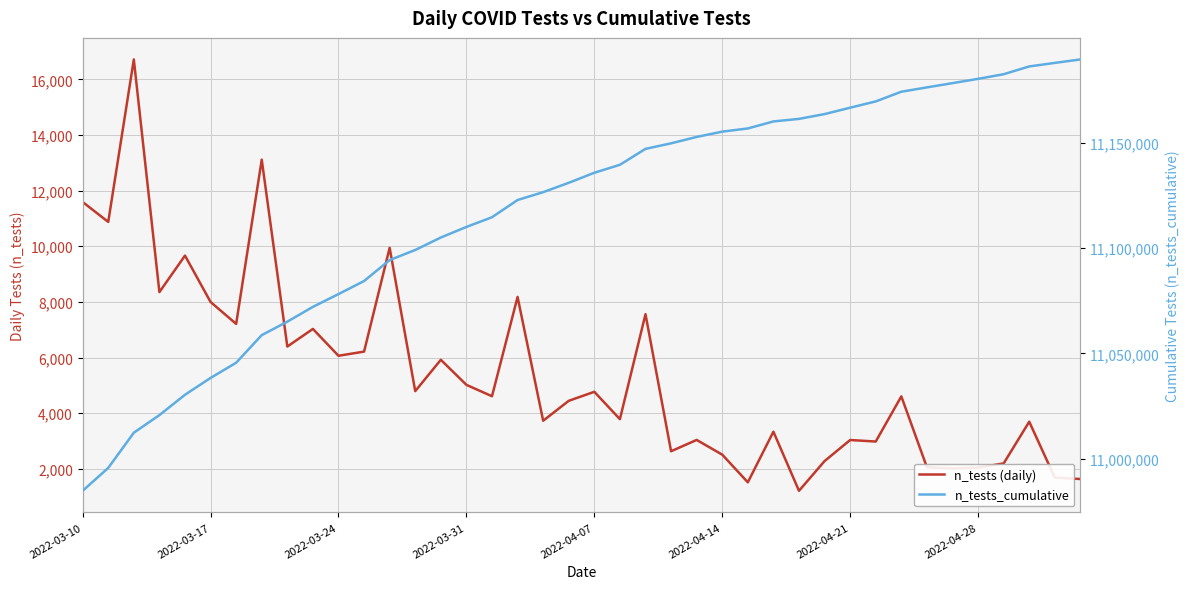

True or false: n_tests (daily) and n_tests_cumulative intersect in this chart.

False